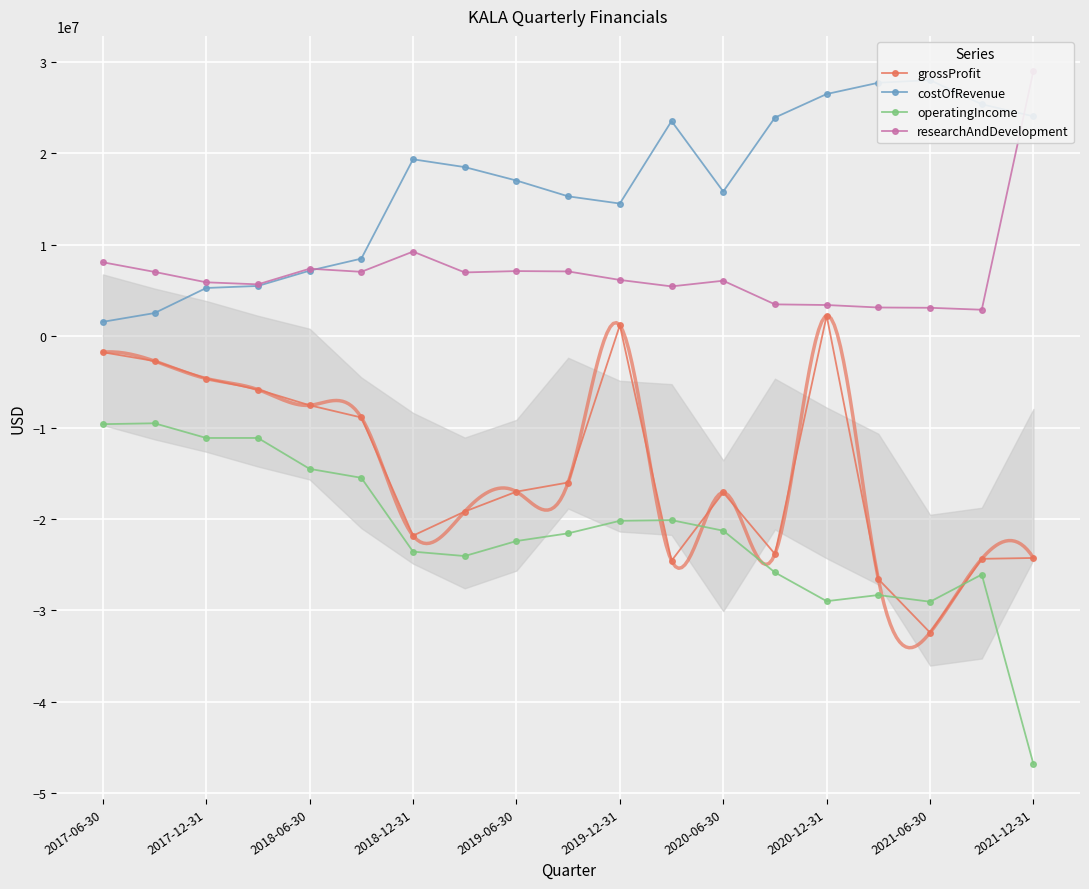

True or false: researchAndDevelopment and operatingIncome cross at least once.

False